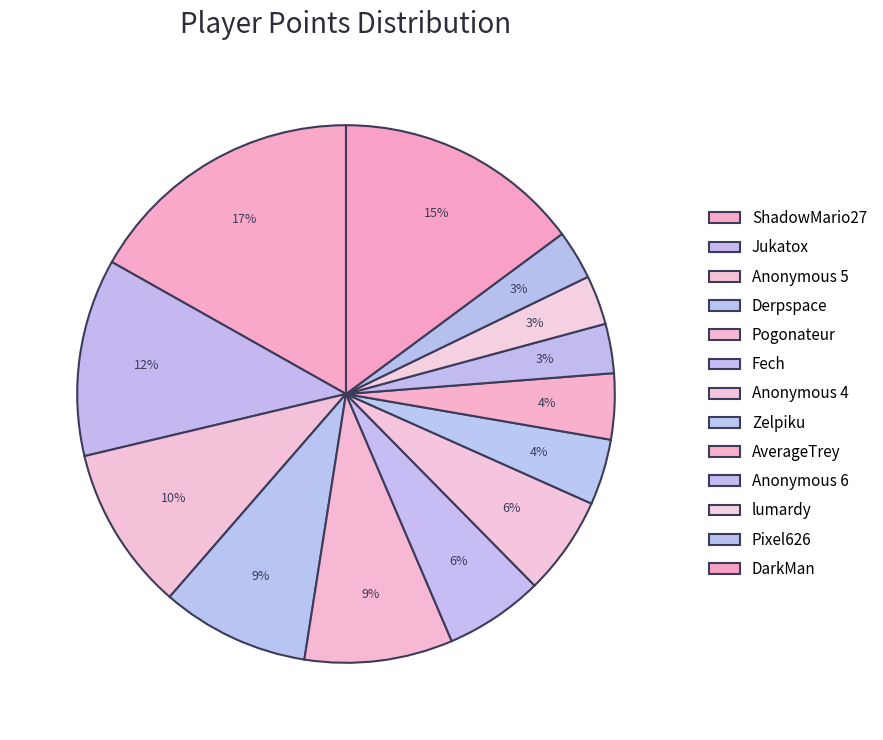

Count the number of slices in the pie.

13